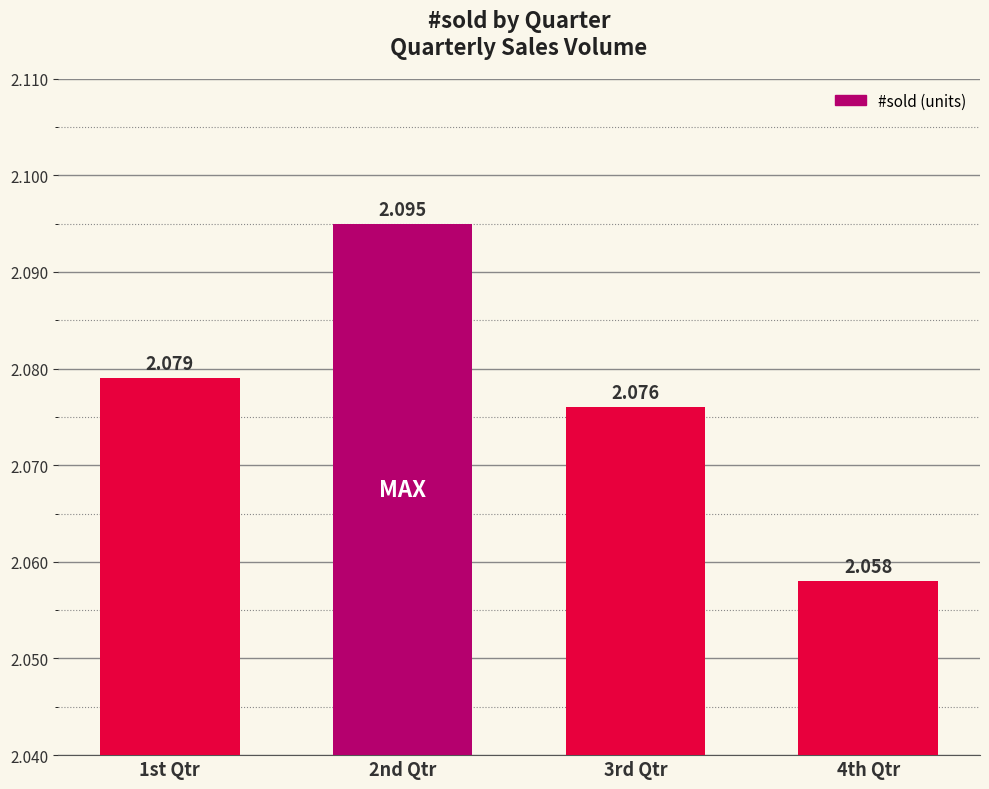

What is the sum of the values at 1st Qtr and 2nd Qtr?

4.2